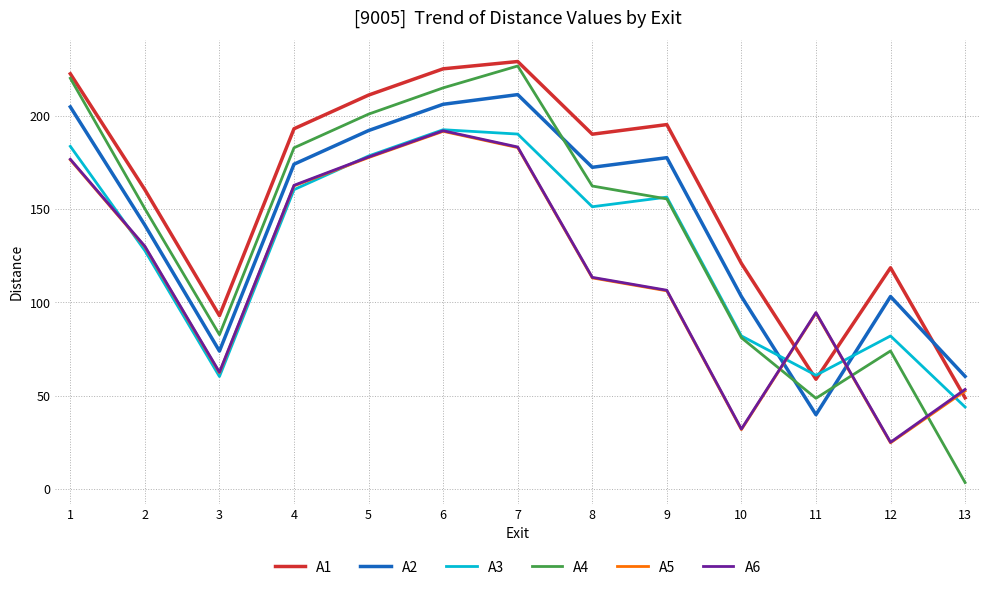

What is the total value across all series at 9?

896.9